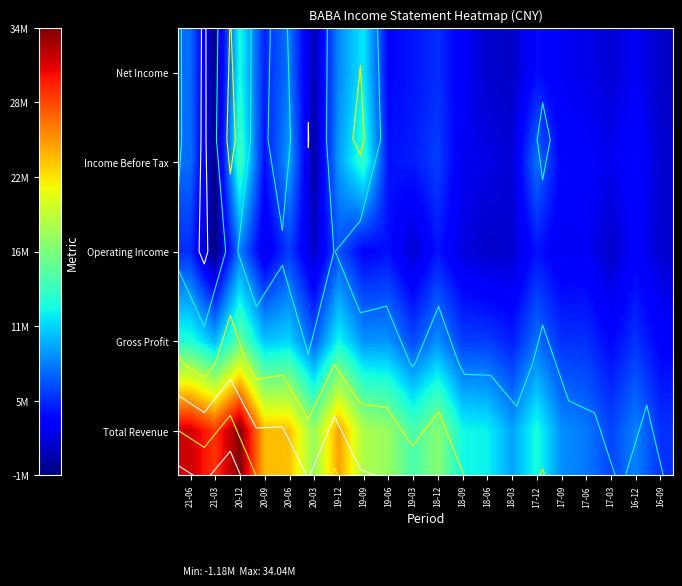

At how many categories does at least one series exceed 732390?

20